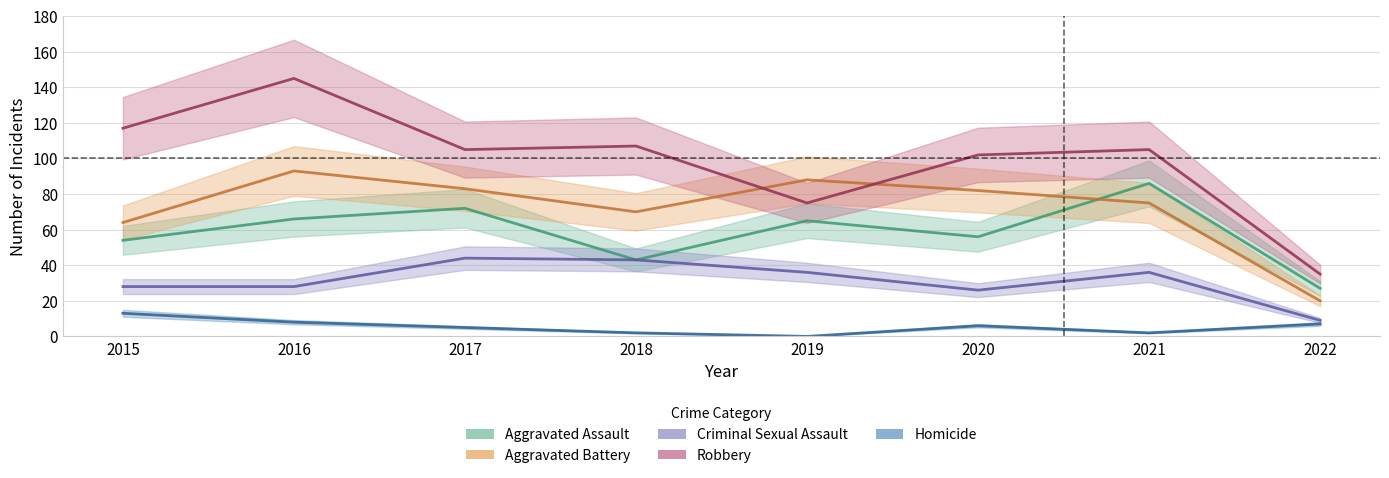

Reading right to left, list all the values displayed in this chart.

Aggravated Assault: 27	86	56	65	43	72	66	54
Aggravated Battery: 20	75	82	88	70	83	93	64
Criminal Sexual Assault: 9	36	26	36	43	44	28	28
Robbery: 35	105	102	75	107	105	145	117
Homicide: 7	2	6	0	2	5	8	13